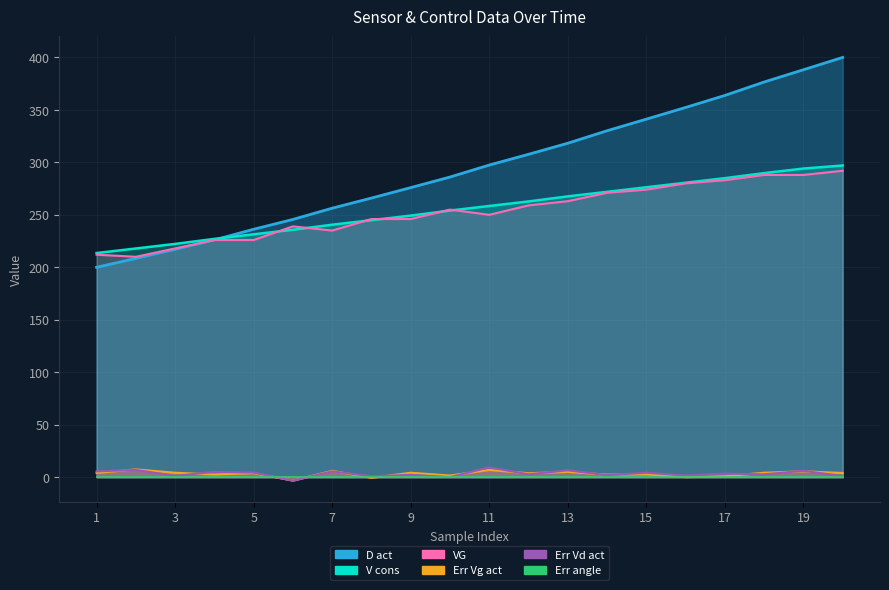

Is it true that VG equals 131.5 at 11?

False